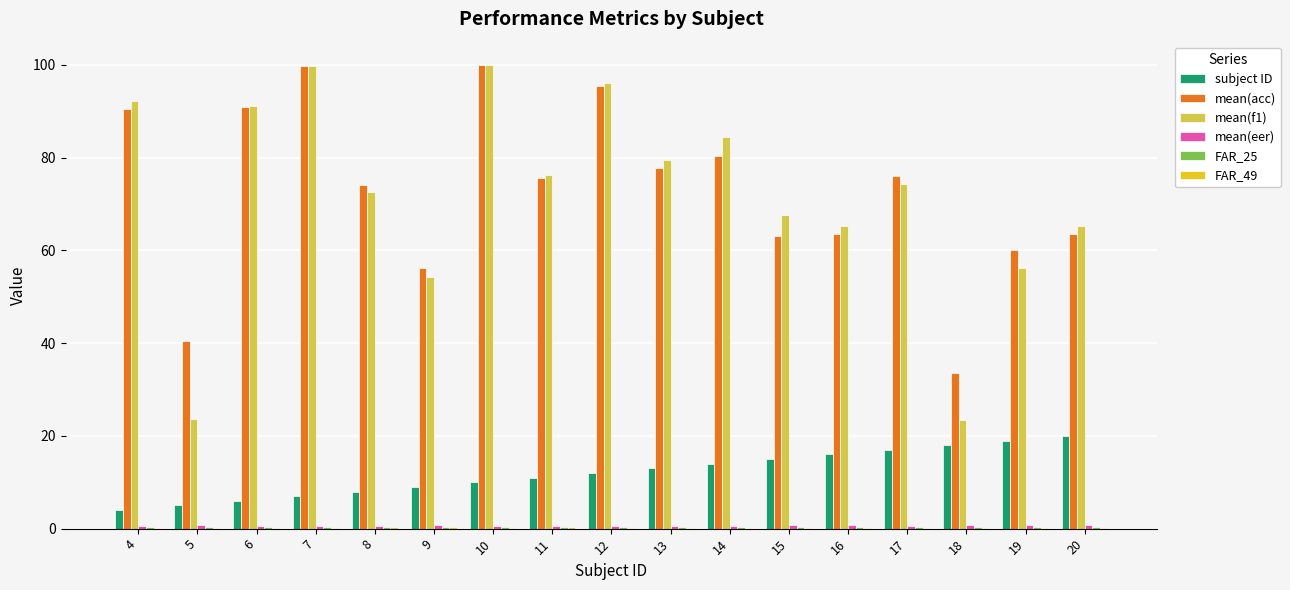

What is the maximum value for subject ID?

20.0